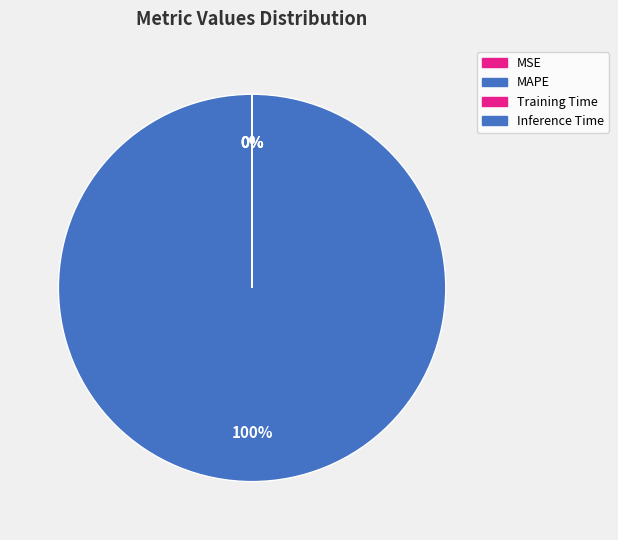

To the nearest percent, what is the average slice percentage?

25%